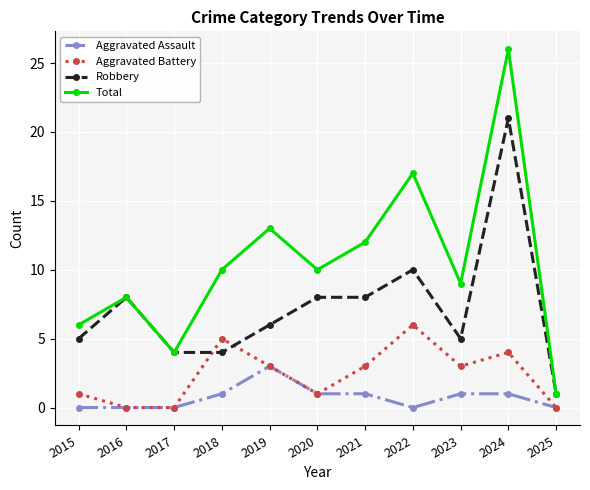

List the series in order of their overall mean, highest first.

Total, Robbery, Aggravated Battery, Aggravated Assault